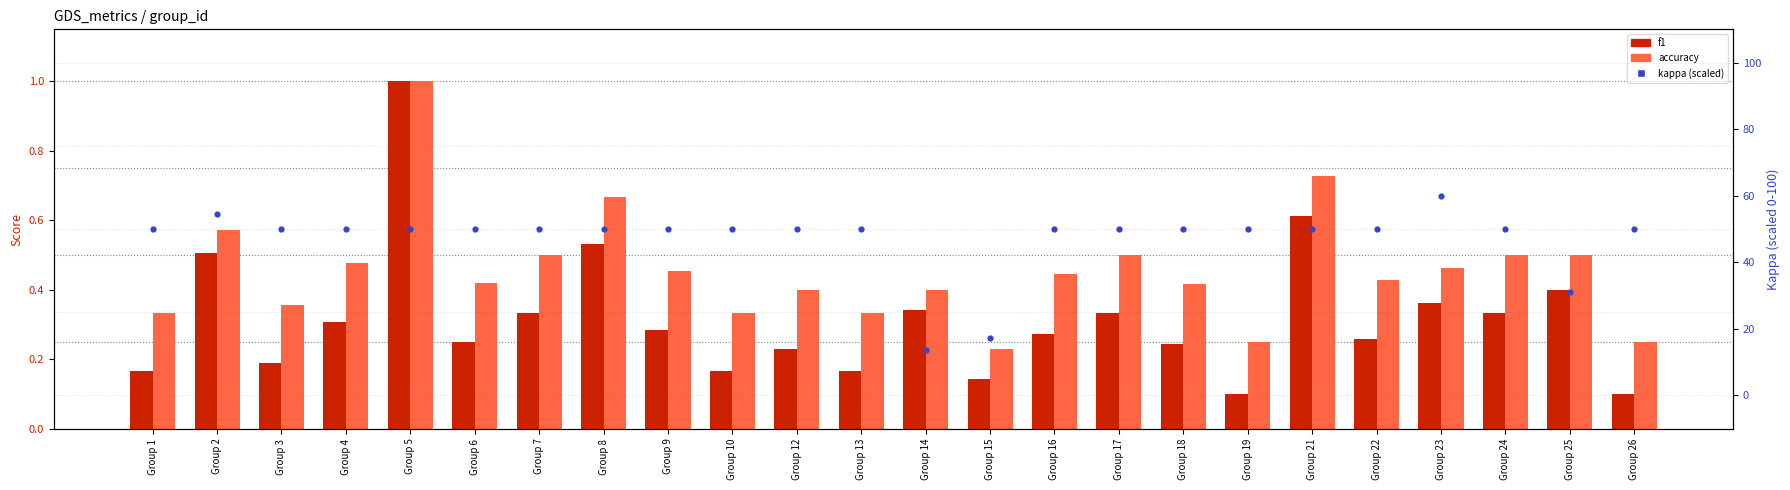

Which series contains the highest Y value?

kappa (scaled)